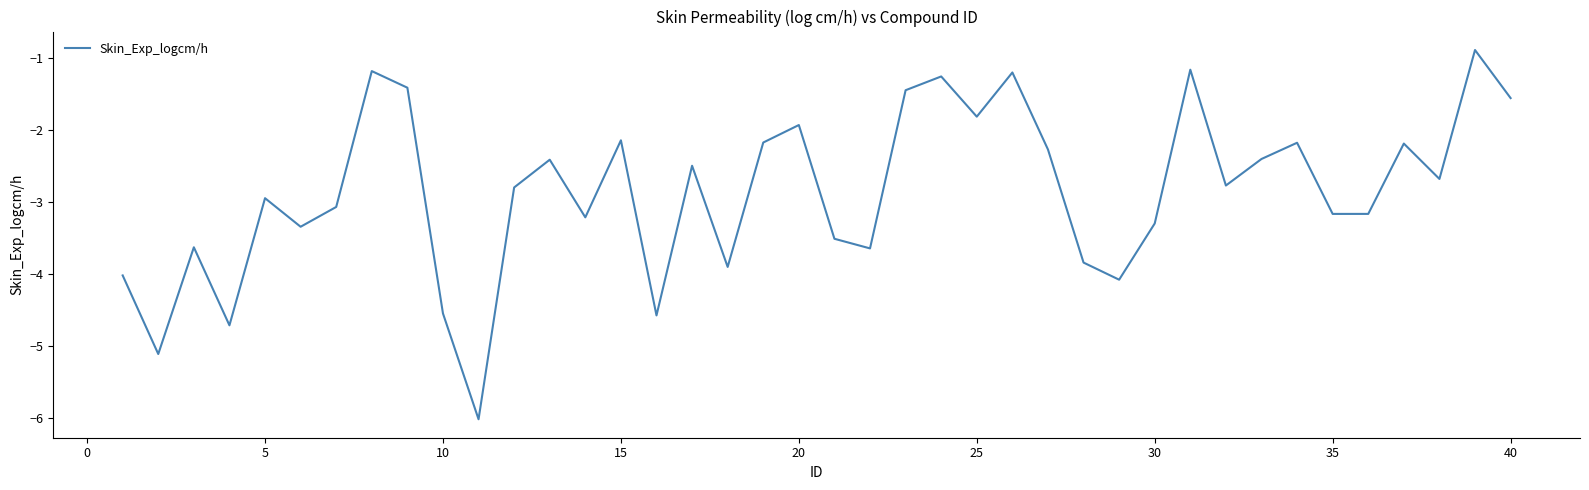

Count the number of categories in the chart.

40